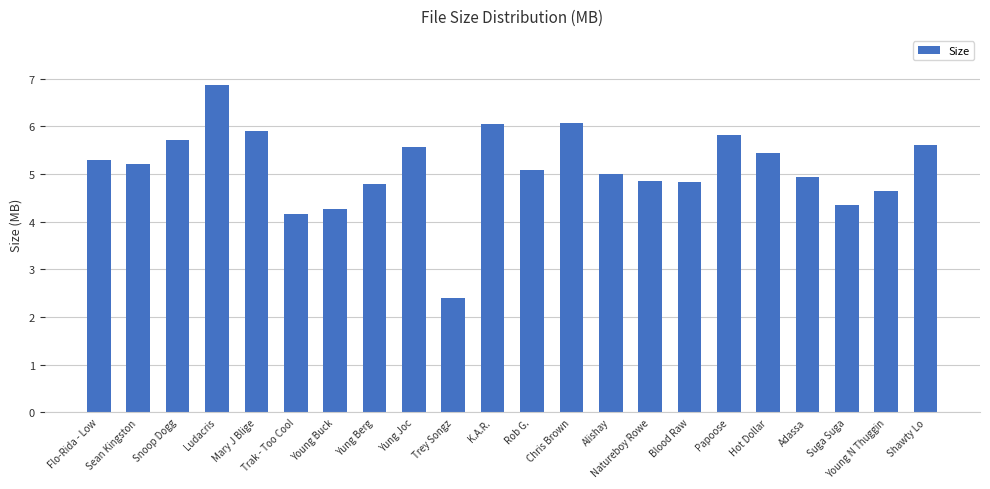

Count the number of categories in the chart.

22